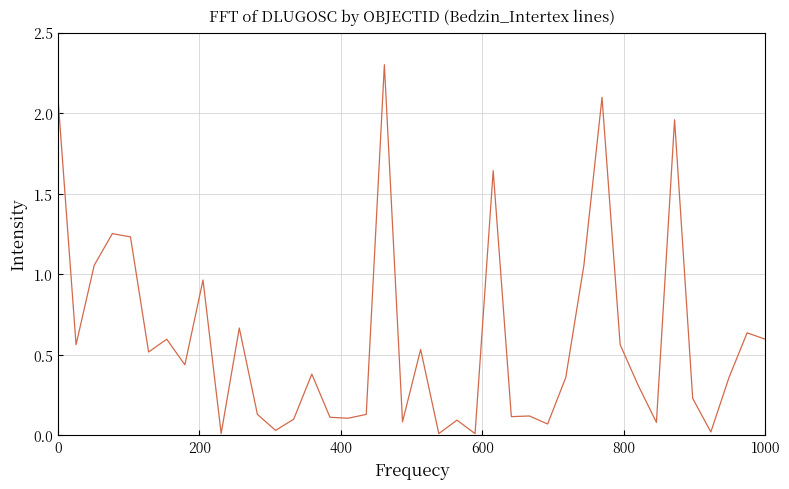

What is the greatest value displayed?

2.3